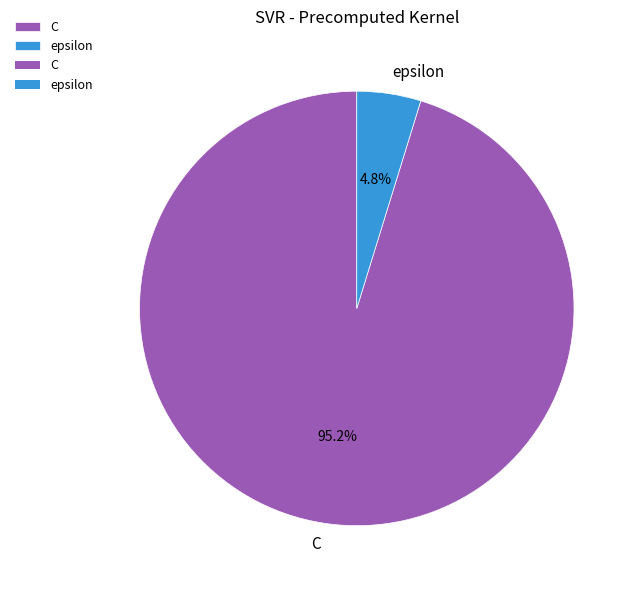

To the nearest percent, what portion does C represent?

95%